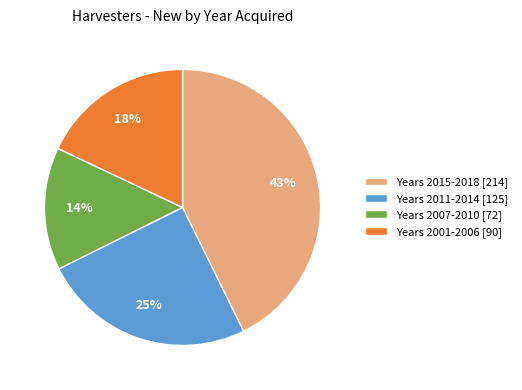

To the nearest percent, what portion does Years 2001-2006 [90] represent?

18%